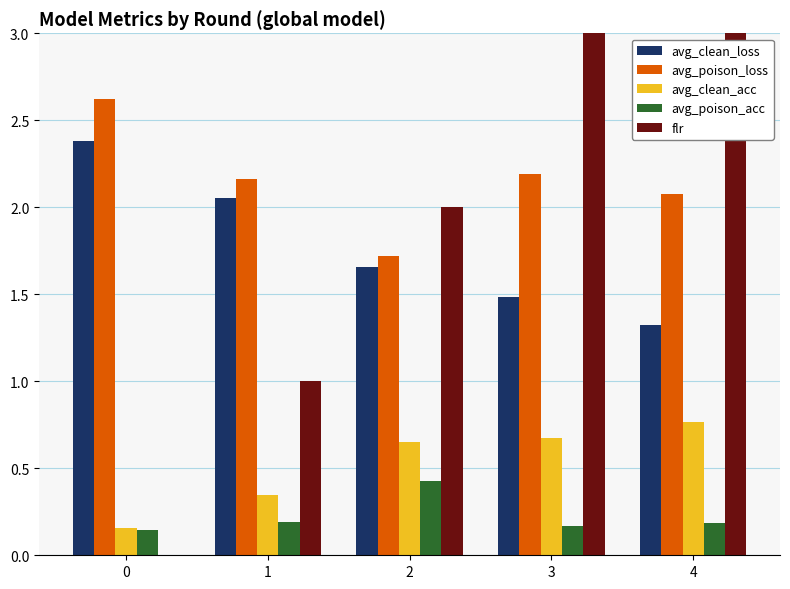

Reading left to right, extract all data points from this chart.

avg_clean_loss: 2.4	2.1	1.7	1.5	1.3
avg_poison_loss: 2.6	2.2	1.7	2.2	2.1
avg_clean_acc: 0.2	0.3	0.7	0.7	0.8
avg_poison_acc: 0.1	0.2	0.4	0.2	0.2
flr: 0.0	1.0	2.0	3.0	4.0